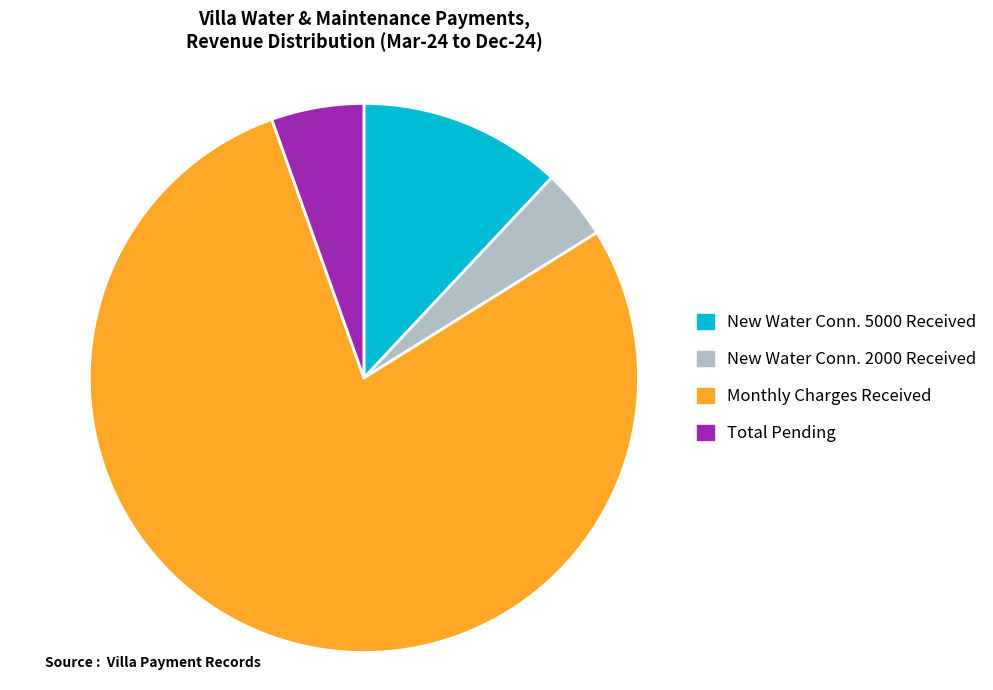

Rank the categories by value from highest to lowest.

Monthly Charges Received, New Water Conn. 5000 Received, Total Pending, New Water Conn. 2000 Received